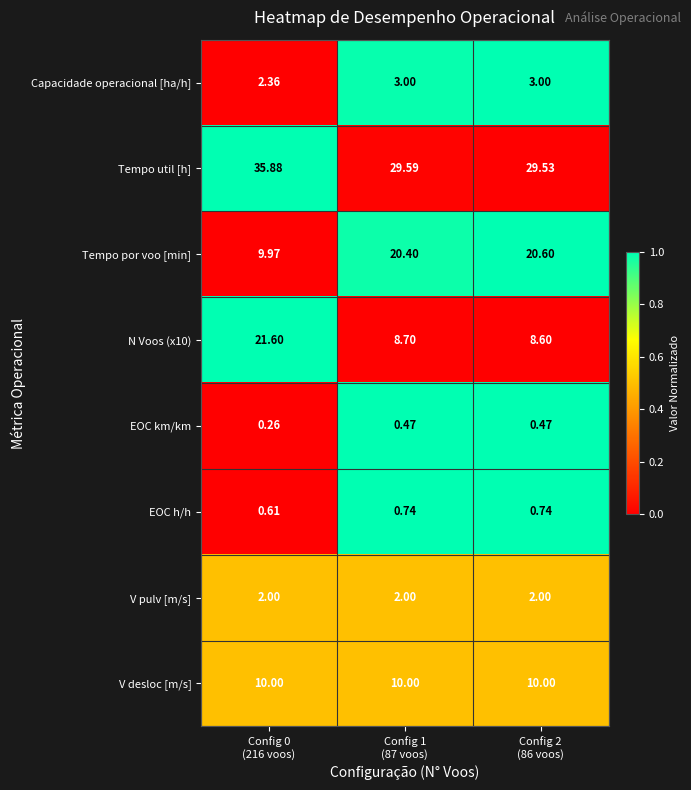

How many data points does each series have?

3